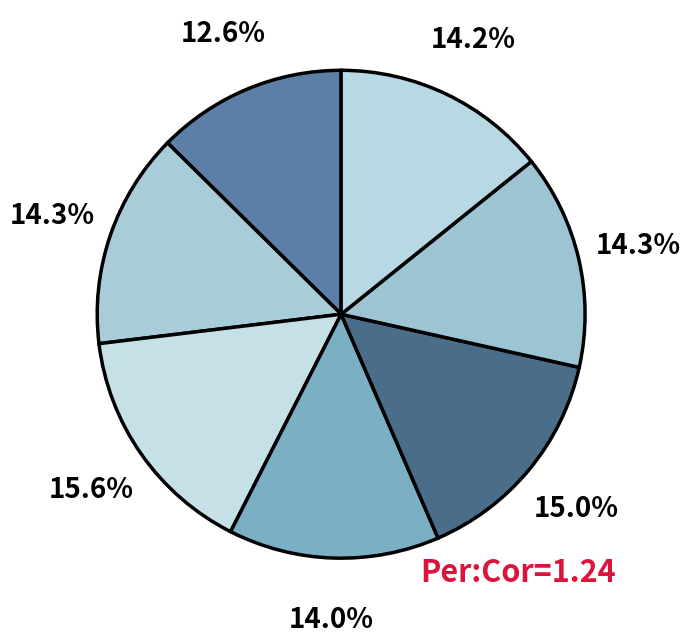

How many slices are in this pie chart?

7